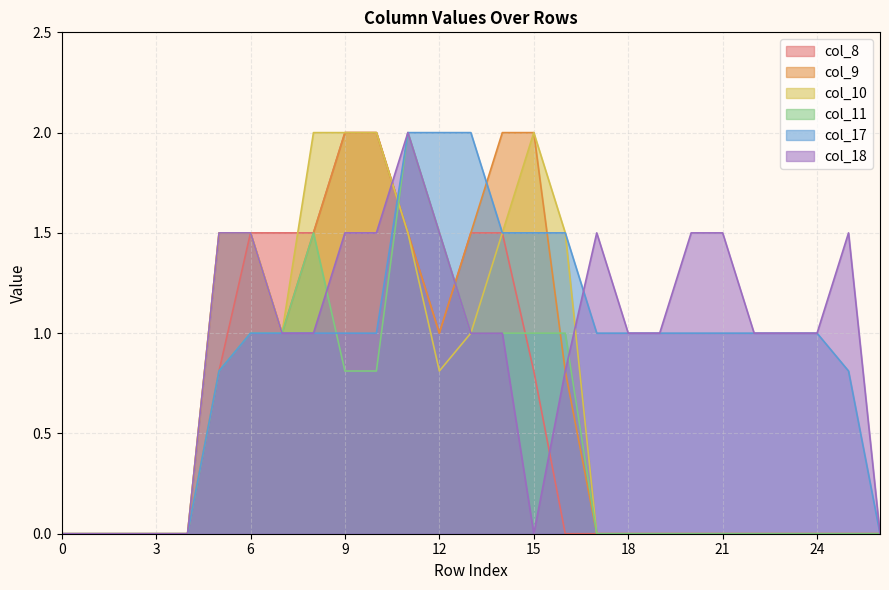

Does the chart have visible grid lines?

Yes